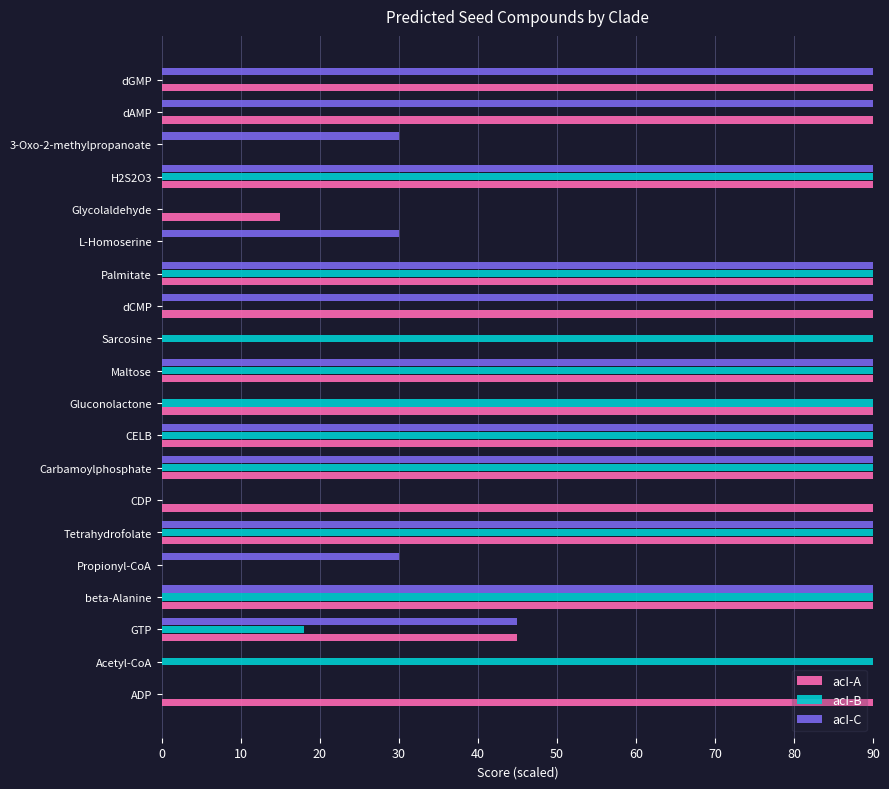

Which series has the largest total across all categories?

acI-A